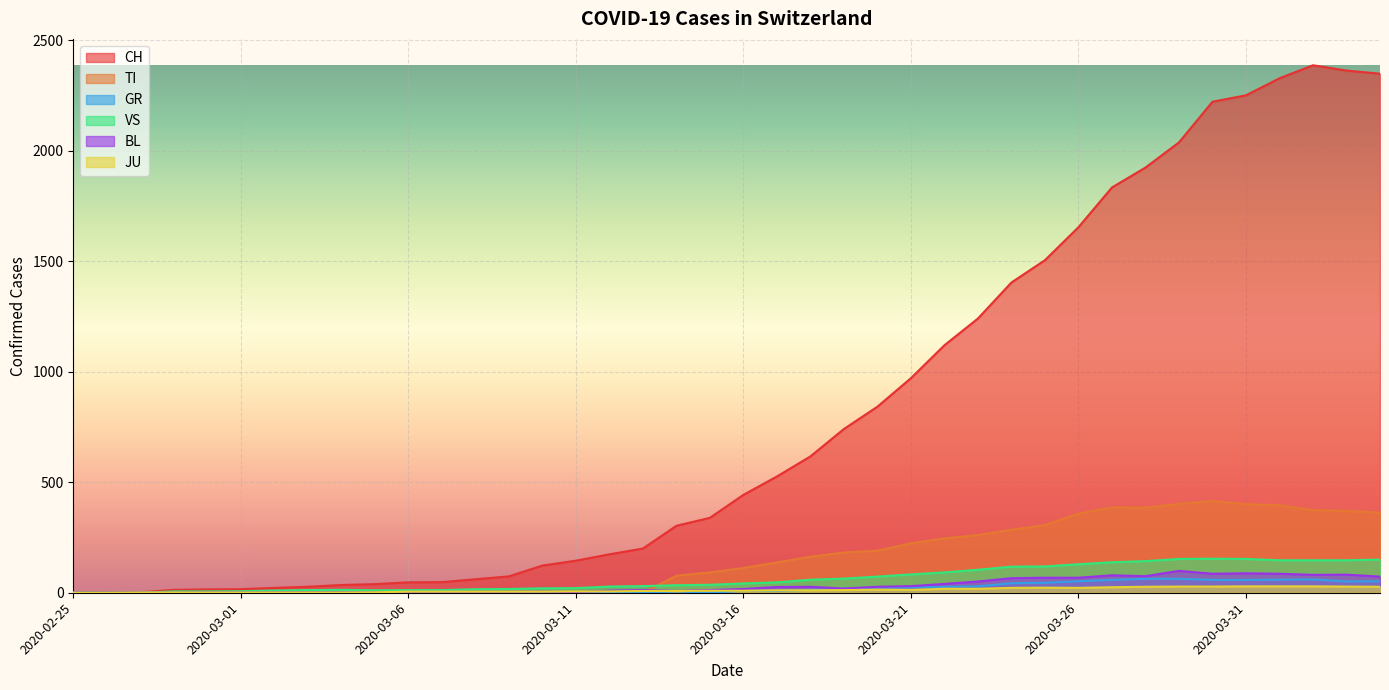

Count the number of data series in this chart.

6